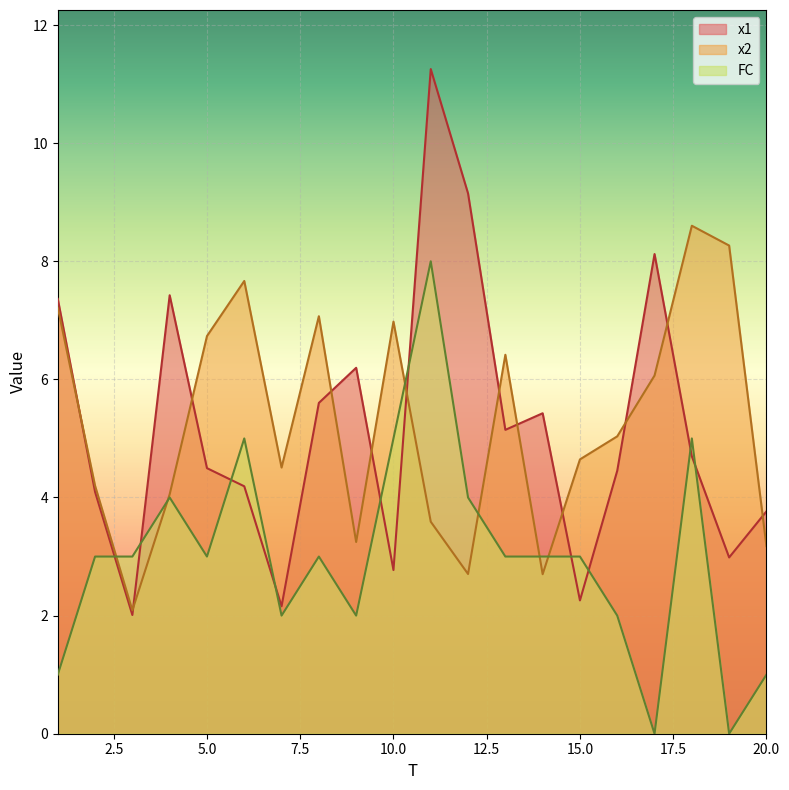

Which category has the lowest value in the x2 series?

3